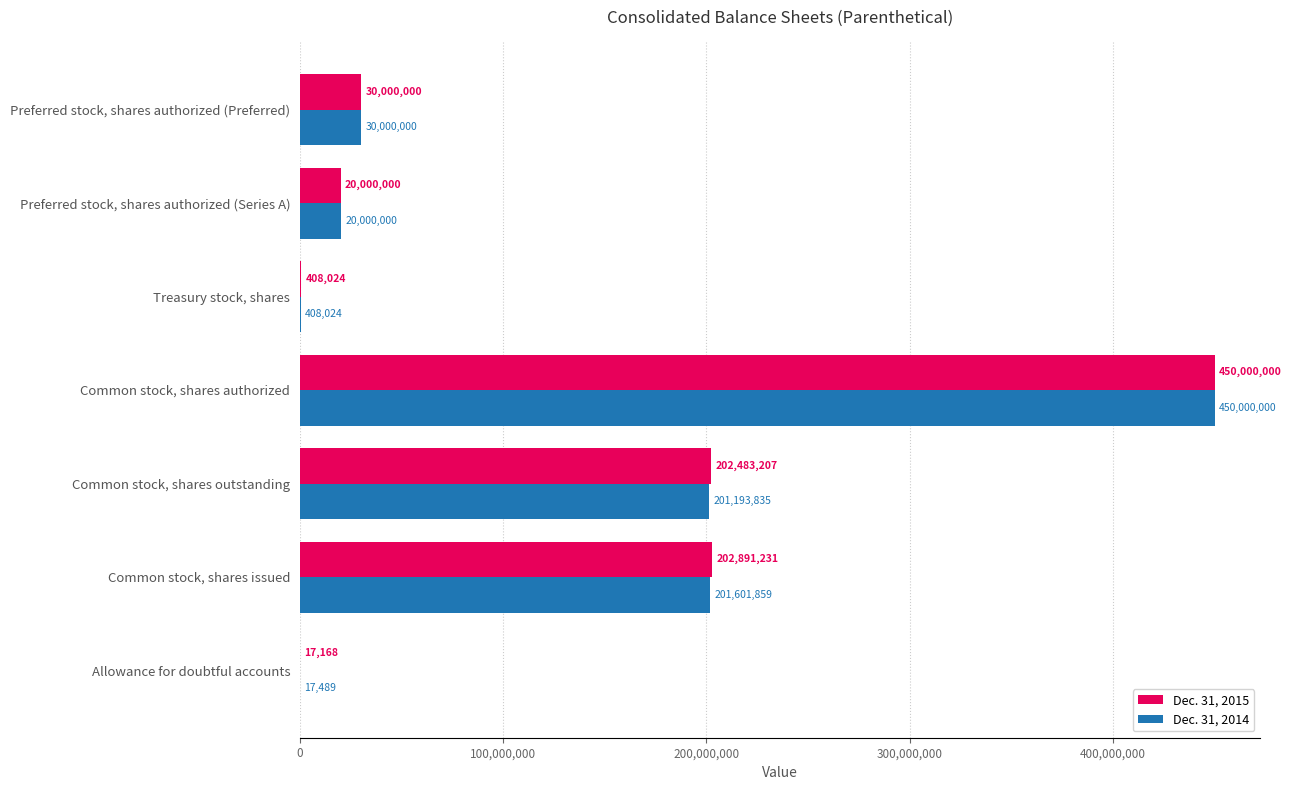

What is the greatest value displayed?

450000000